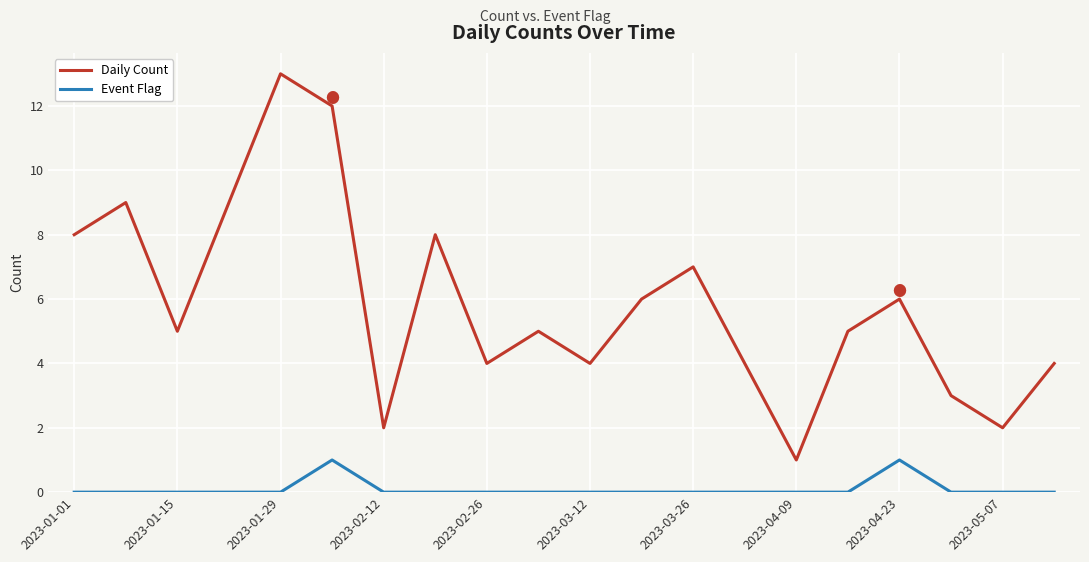

List the series in order of their overall mean, highest first.

Daily Count, Event Flag